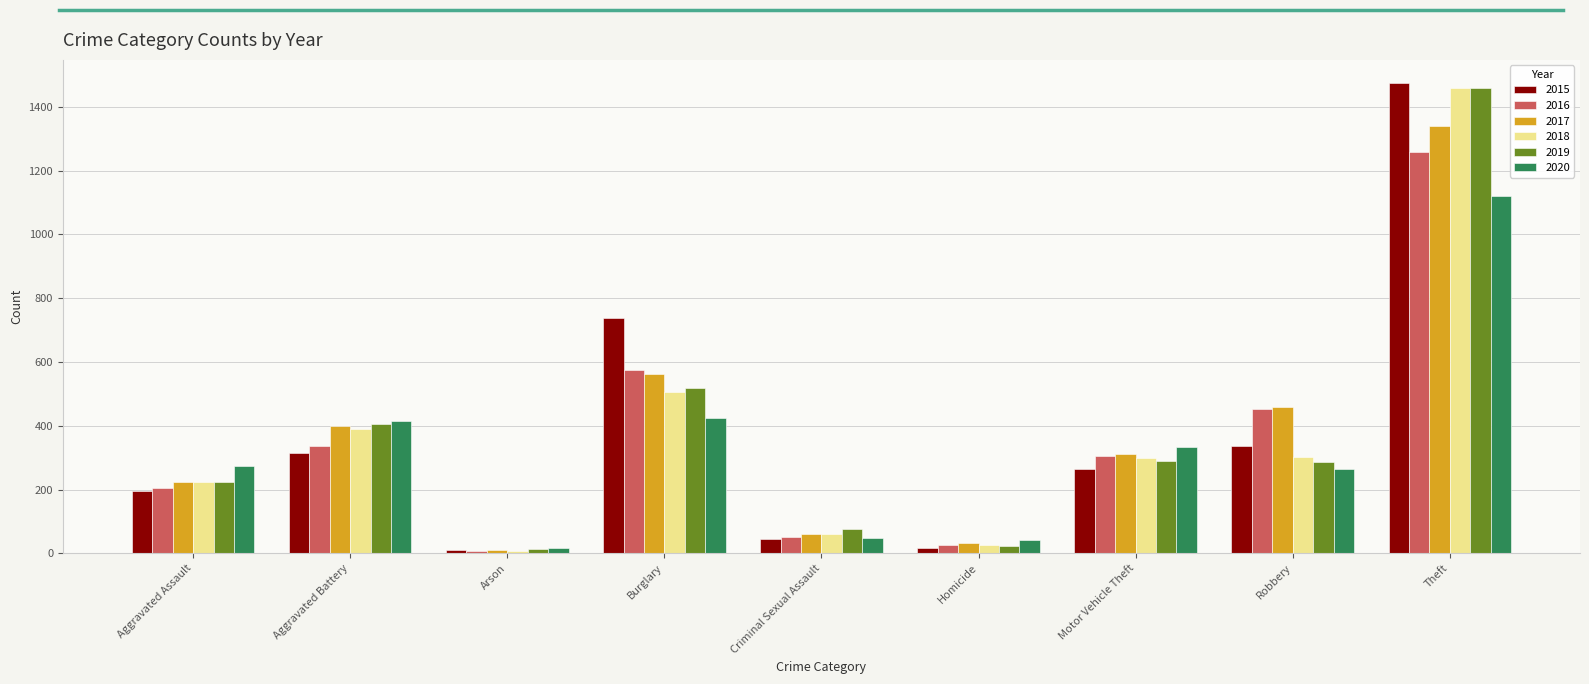

What is the lowest value of the 2015 series?

9